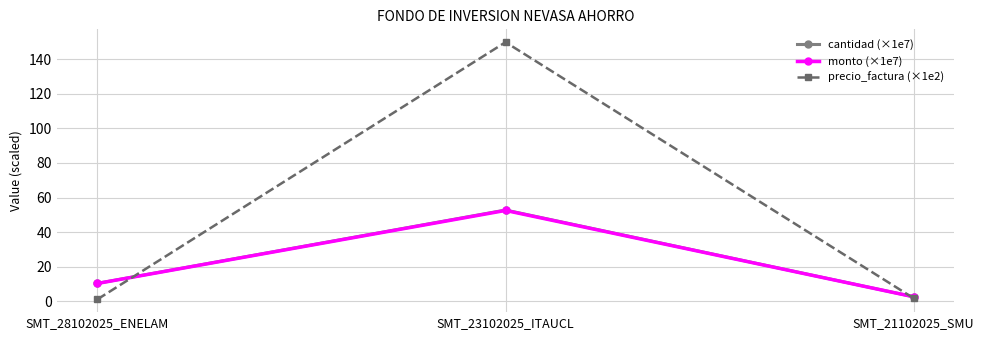

Where is cantidad (×1e7) nearest to the value 27?

SMT_28102025_ENELAM